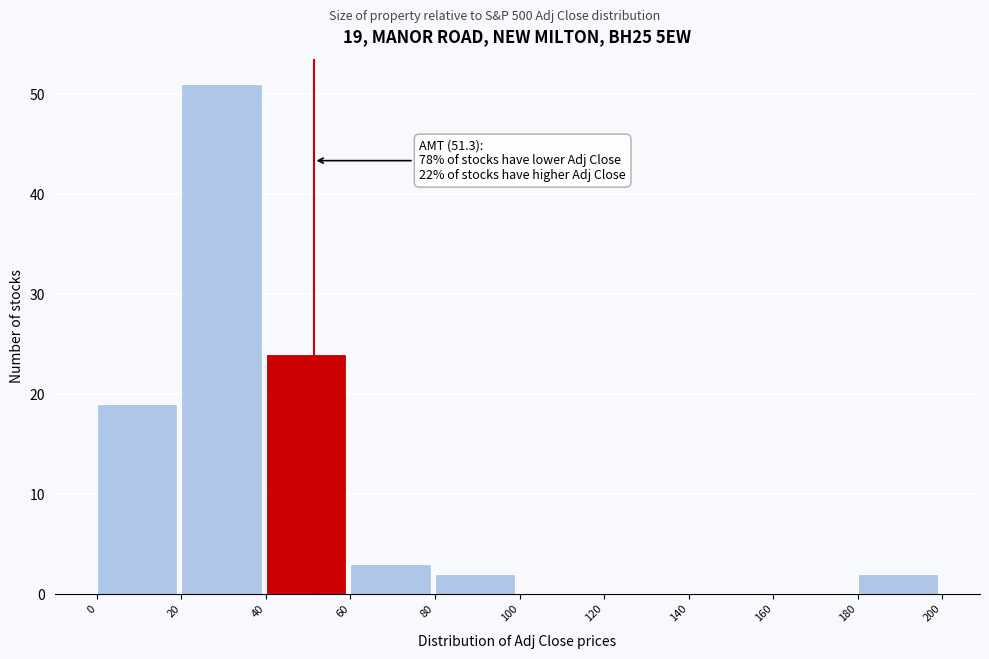

Which range on the x-axis has the tallest bar?

20 to 40